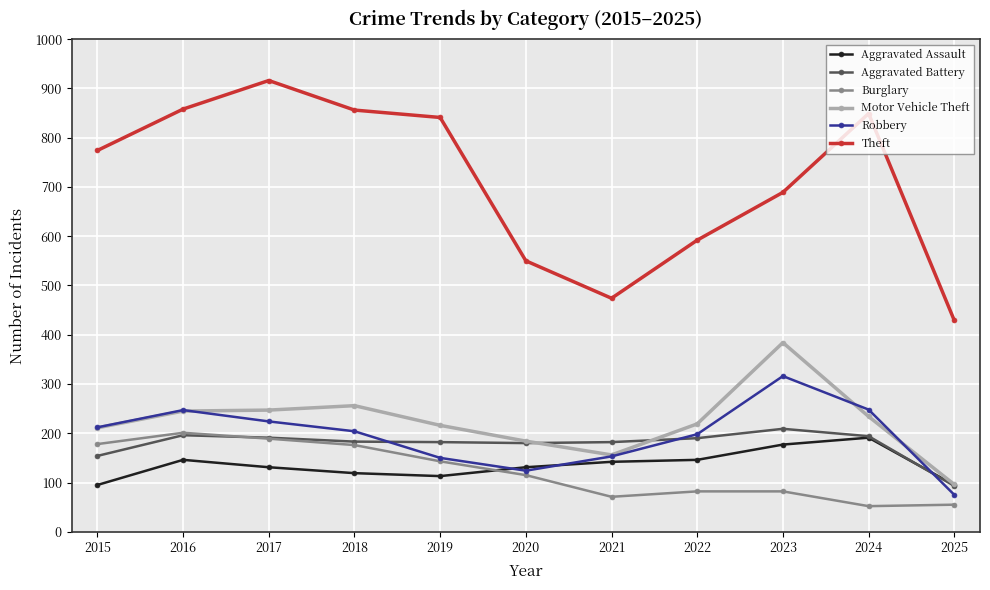

True or false: Robbery and Theft intersect in this chart.

False